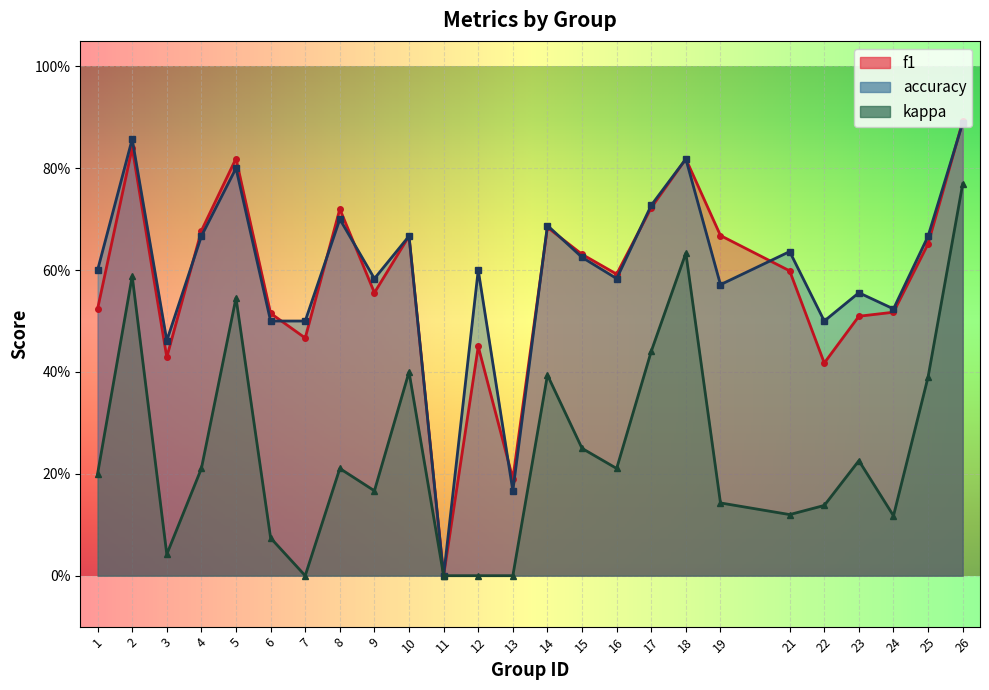

How many positive values does the accuracy series have?

24